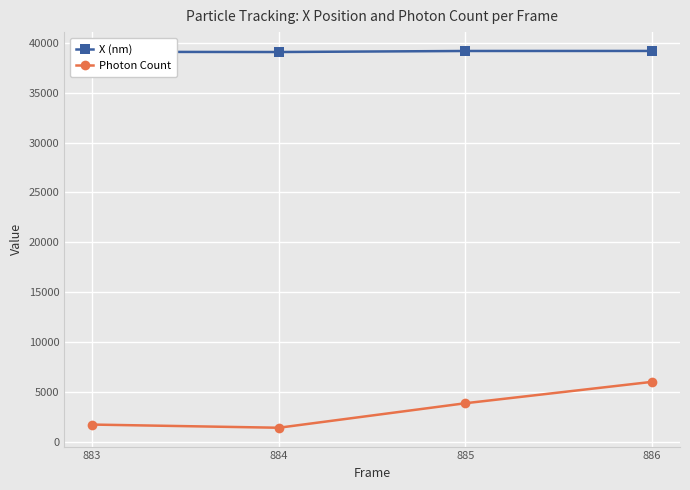

True or false: X (nm) and Photon Count intersect in this chart.

False